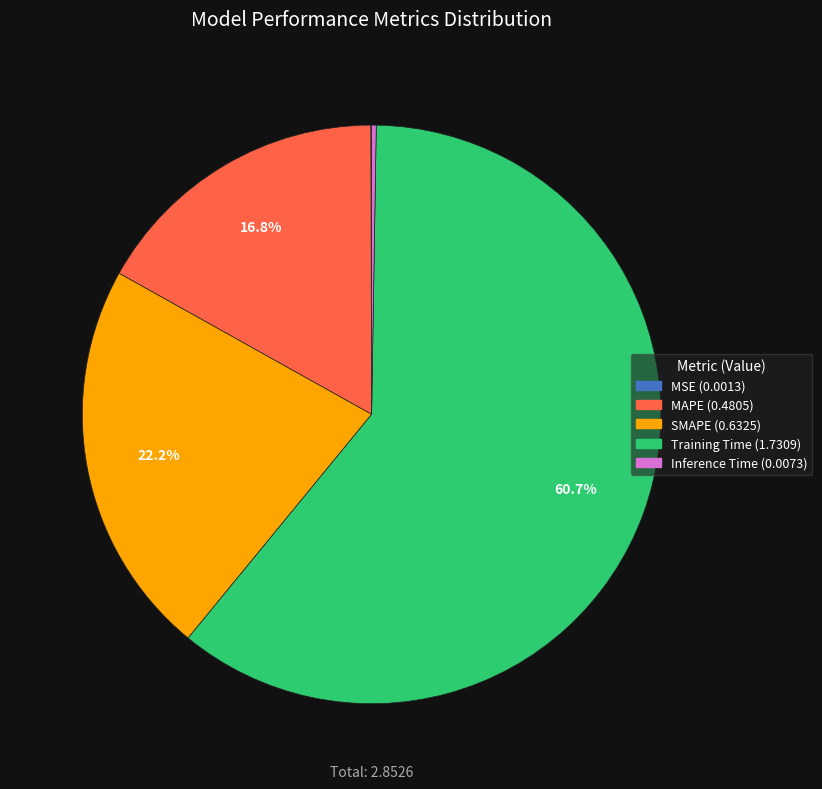

Which slice represents more than half of the pie?

Training Time